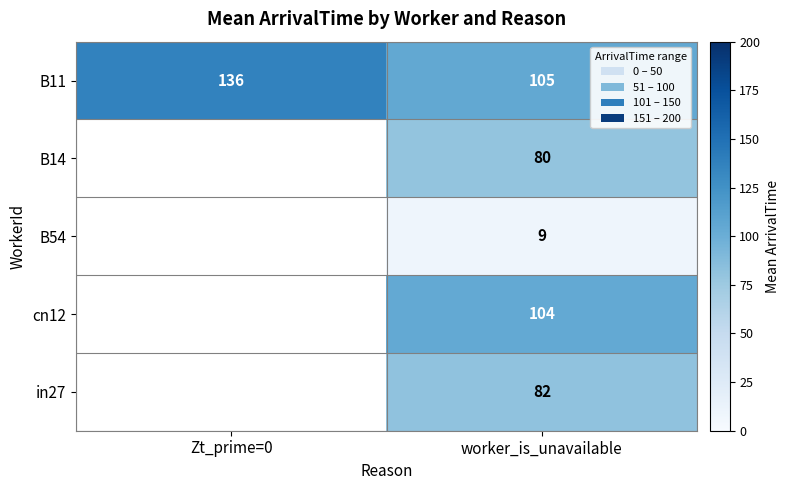

Is the value of B14 at worker_is_unavailable greater than the value of B11 at worker_is_unavailable?

No